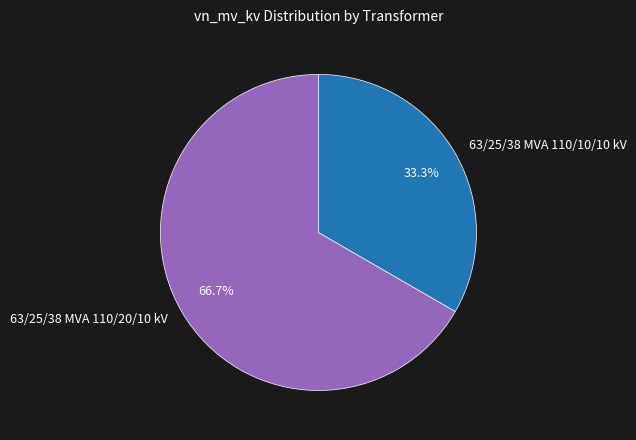

Which category has the biggest portion of the pie?

63/25/38 MVA 110/20/10 kV